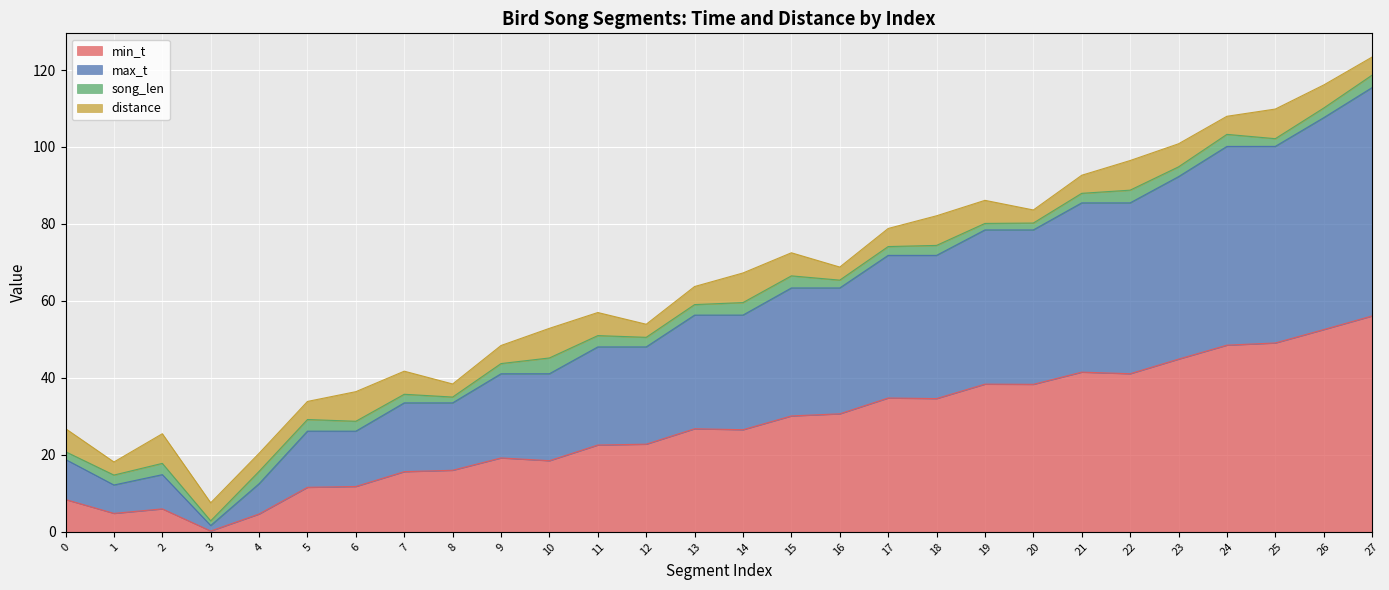

True or false: min_t has more than 1 points higher than both neighbors.

True